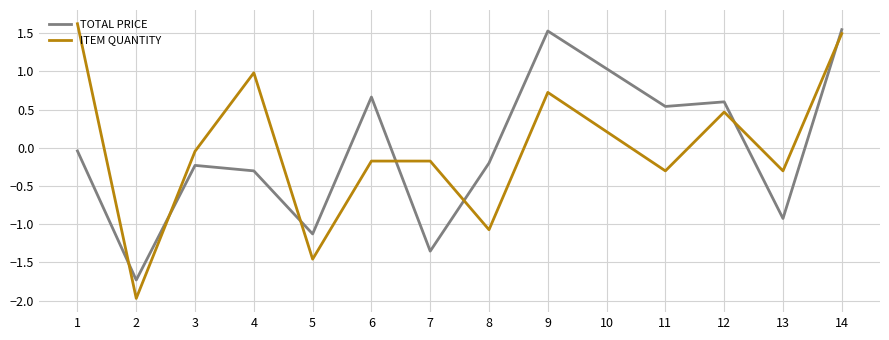

After their last crossing, which series has the higher values: TOTAL PRICE or ITEM QUANTITY?

TOTAL PRICE